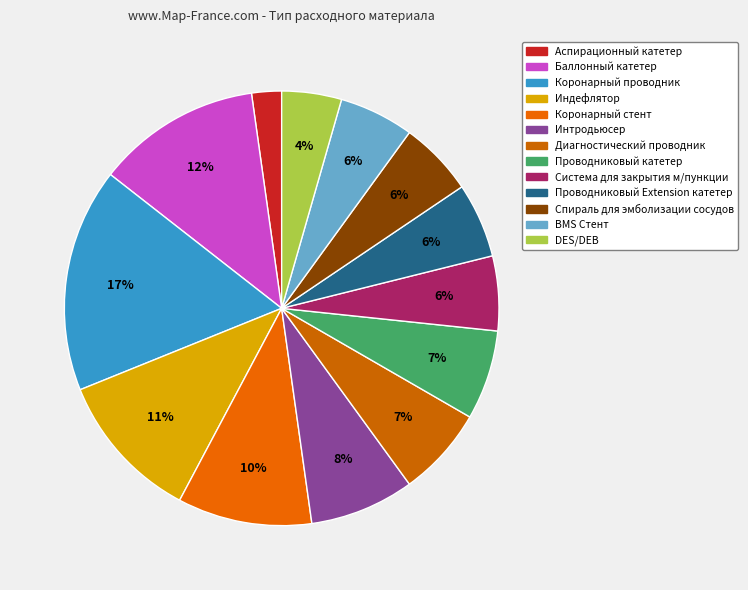

The Интродьюсер slice represents 8% of the pie. True or false?

True